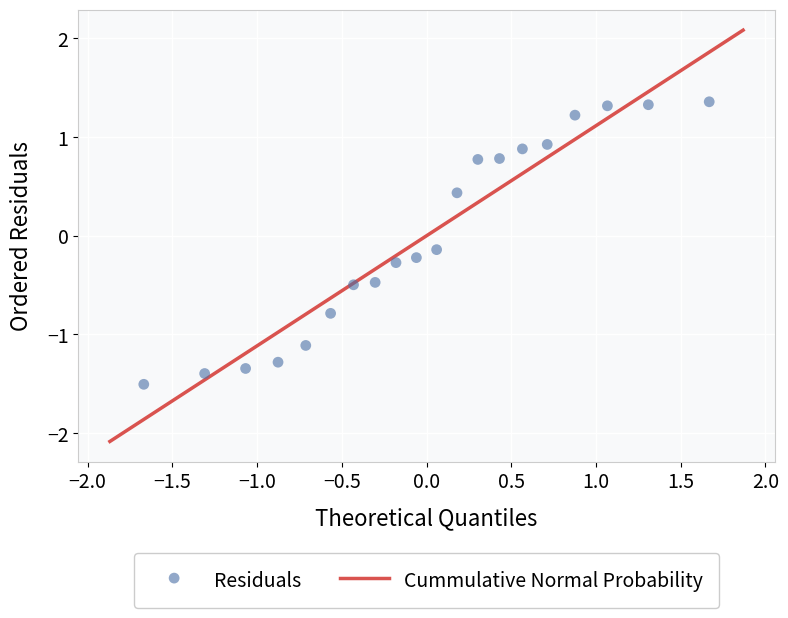

What is the range of X values (max minus min)?

3.3